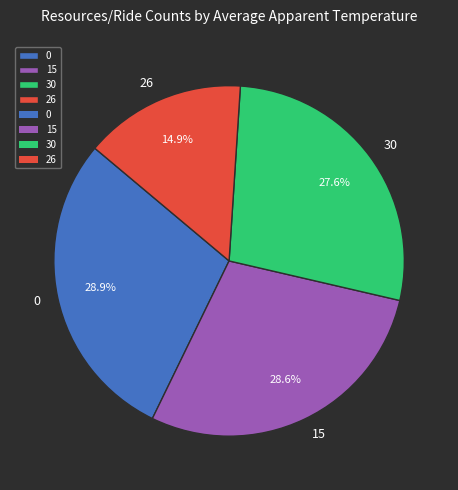

Count the number of slices in the pie.

4